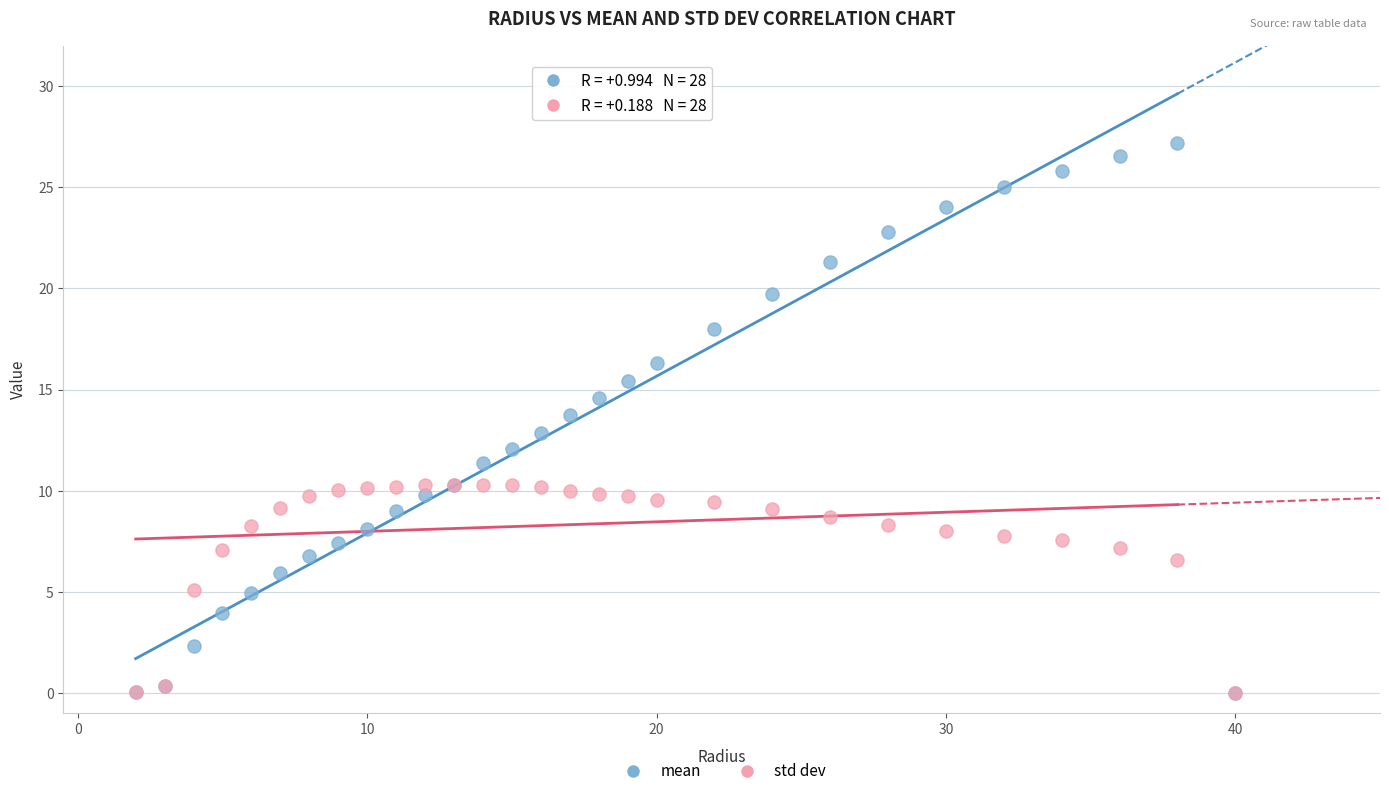

Which series has the largest Y range (max minus min)?

mean